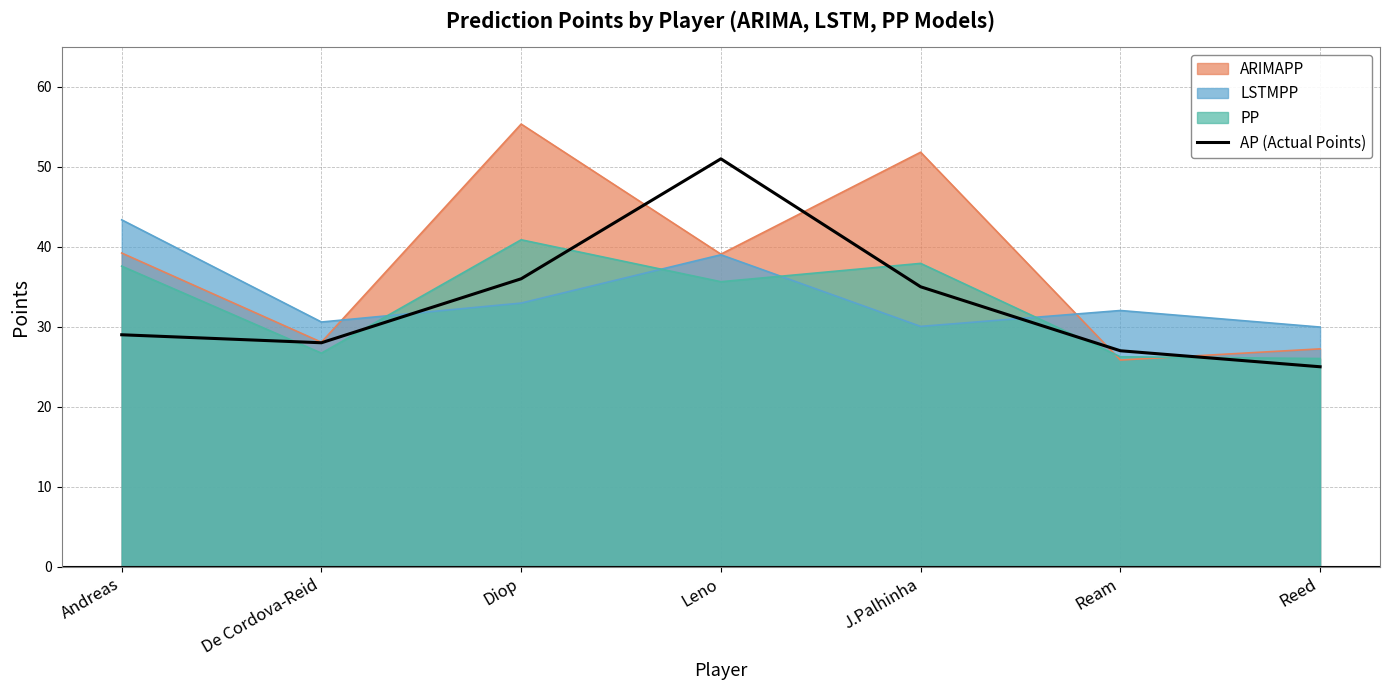

What position from the left is J.Palhinha?

5